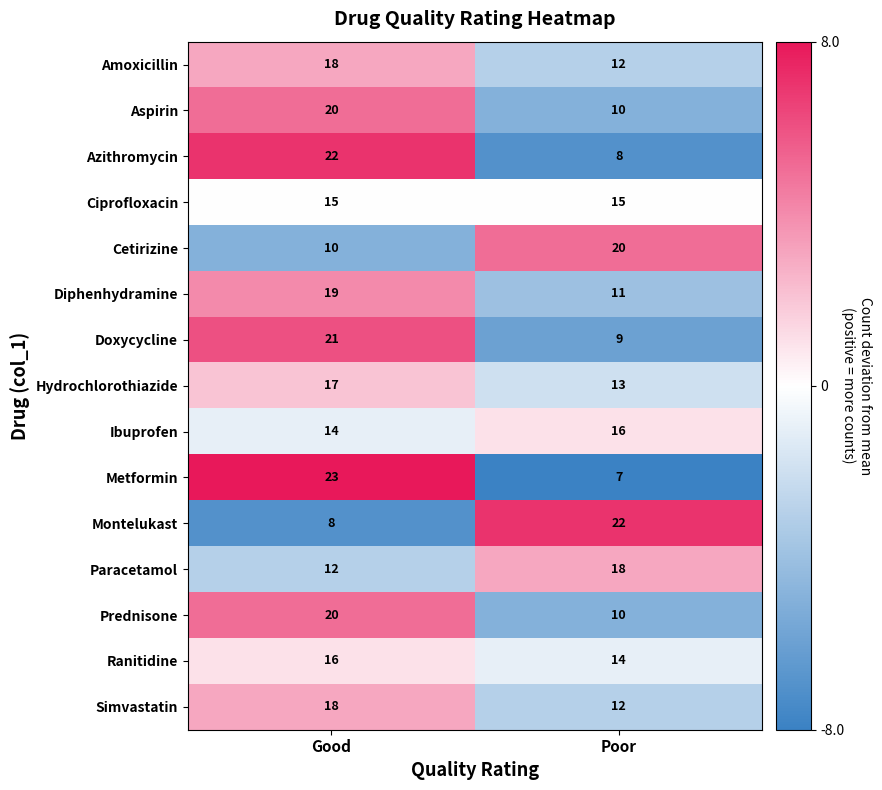

How many series are shown in this chart?

15